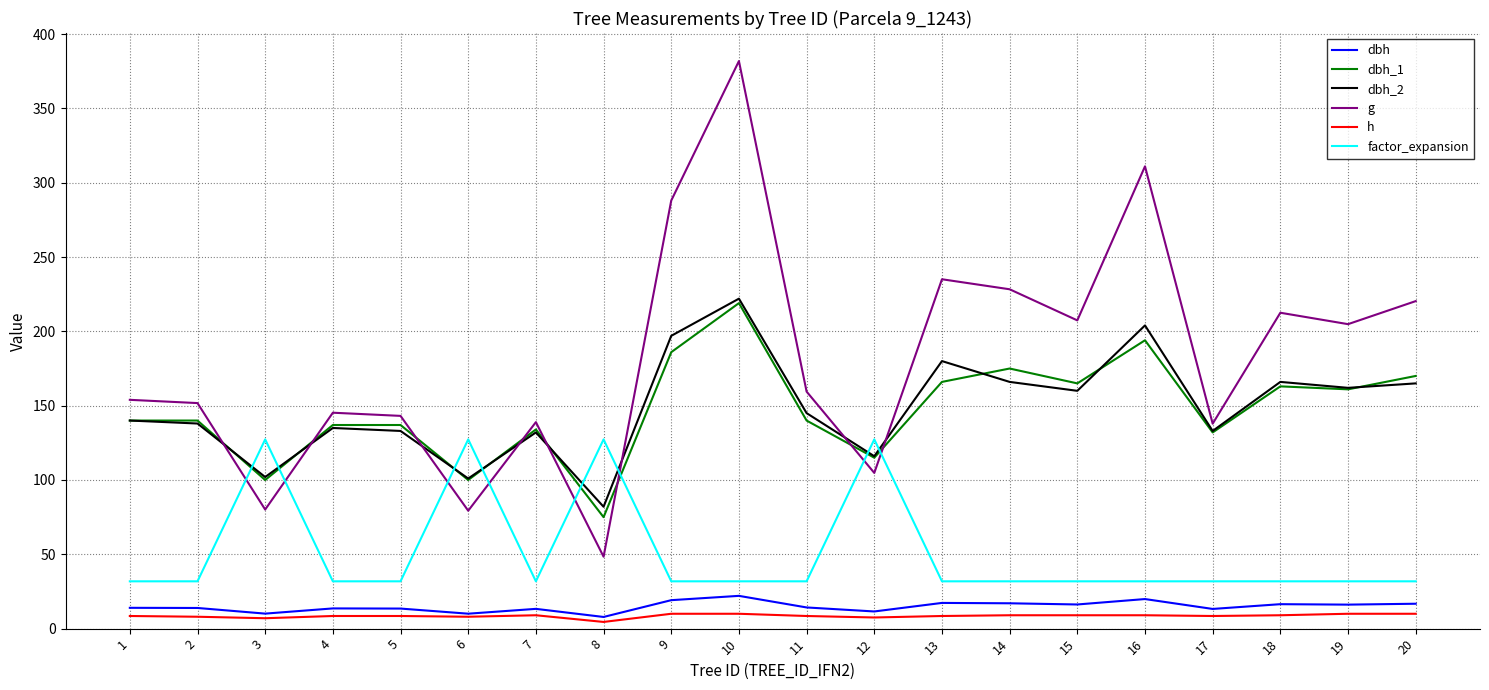

What are all the series names shown in the legend?

dbh, dbh_1, dbh_2, g, h, factor_expansion